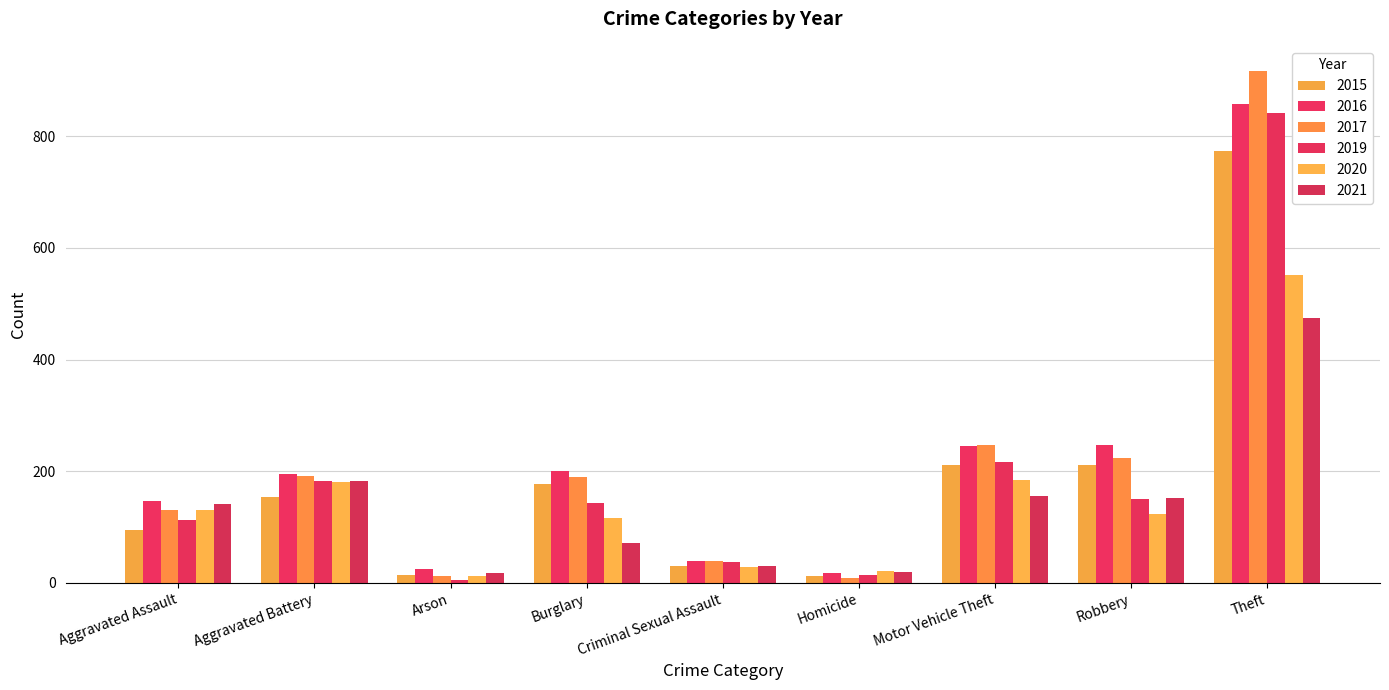

What is the difference between the 2017 values at Homicide and Aggravated Battery?

183